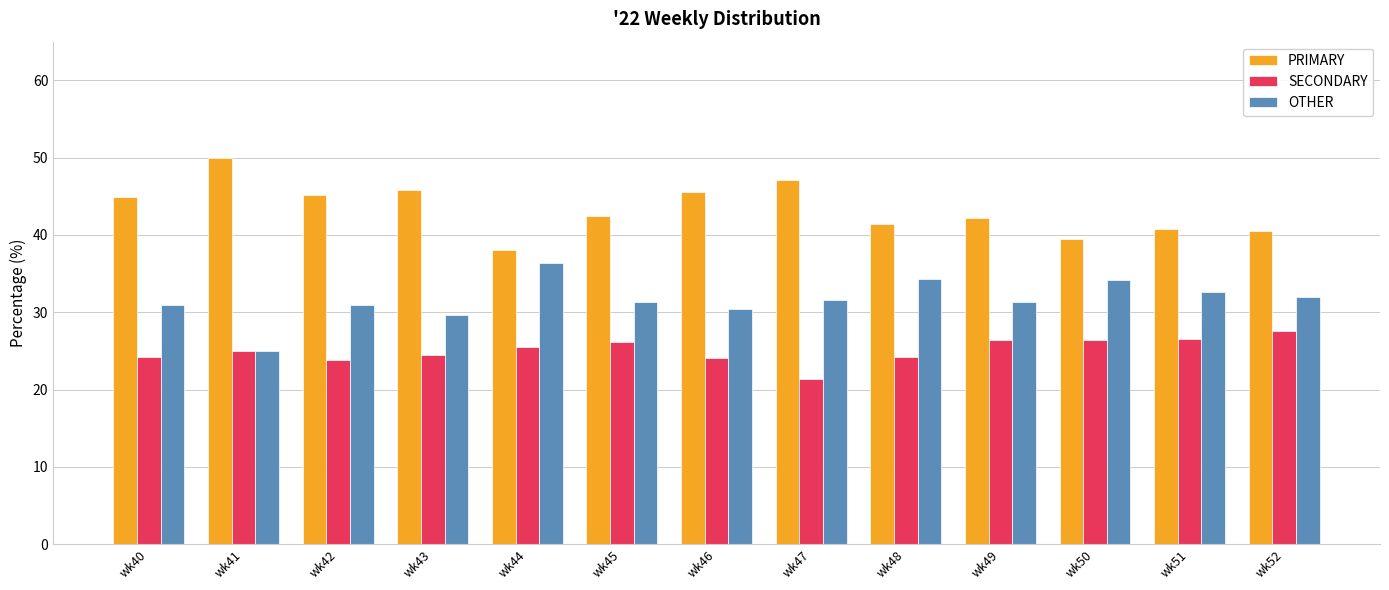

How many distinct data groups are displayed?

3